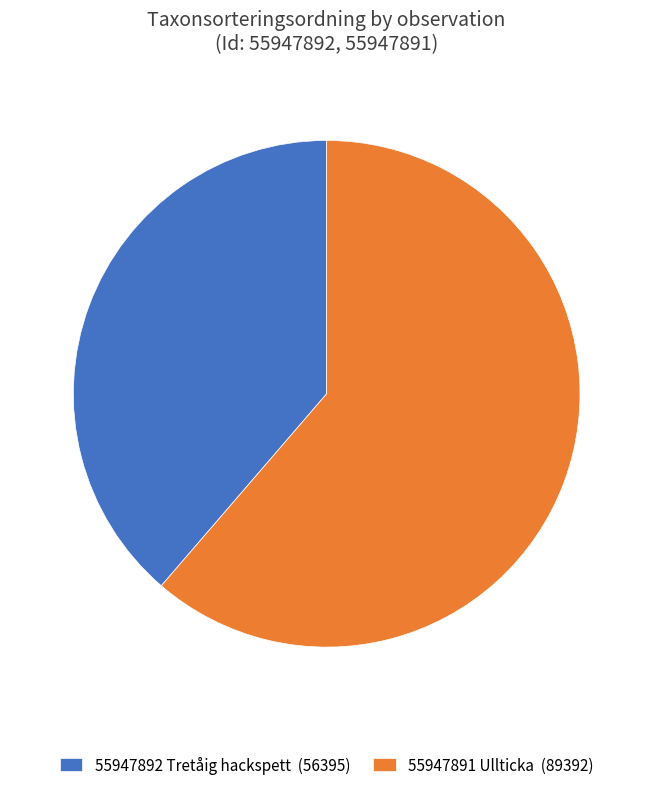

Do 55947892 Tretåig hackspett (56395) and 55947891 Ullticka (89392) together represent more than half of the pie?

Yes